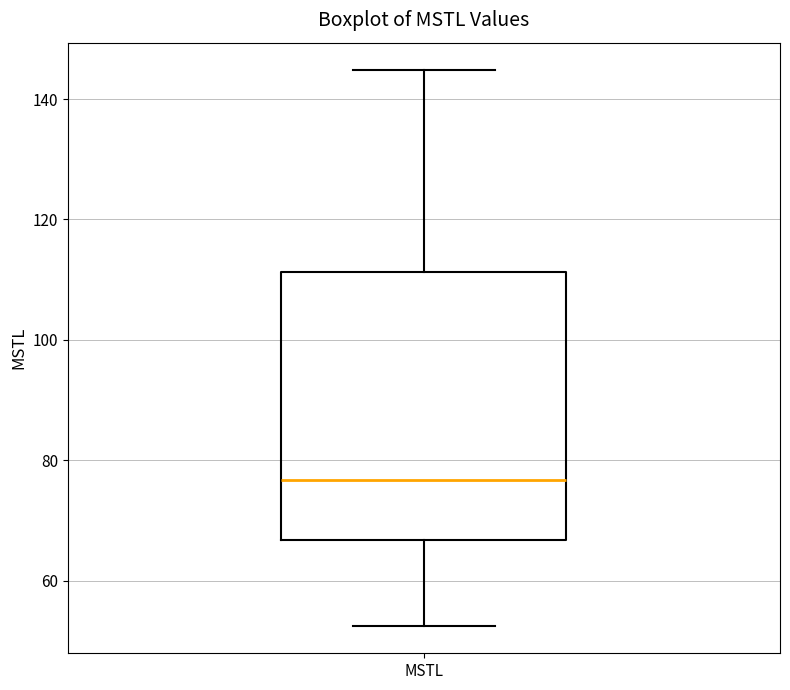

Transcribe this box plot: give where the median line is, the range the box spans, and where the two whiskers end, as read against the y-axis. The values are not printed on the chart, so give them approximately, as read against the axis.

median 76, box 66 to 112, whiskers 52 to 144